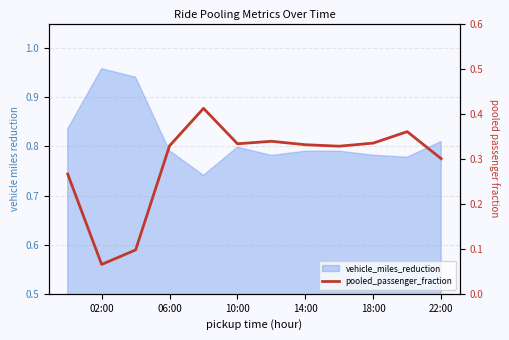

Is it true that the value at 10:00 is 0.1?

False